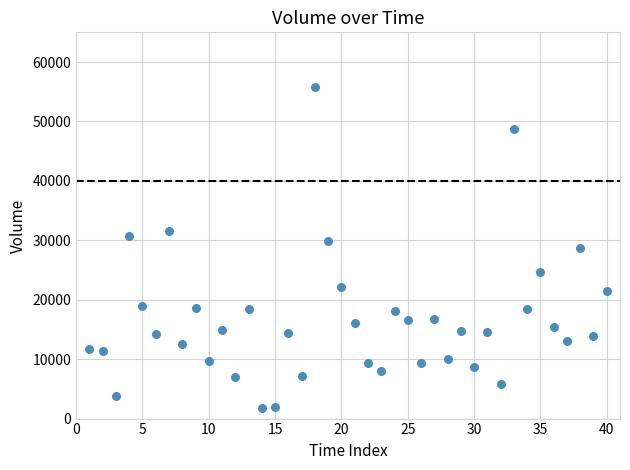

What is the range of Y values (max minus min)?

54089.5